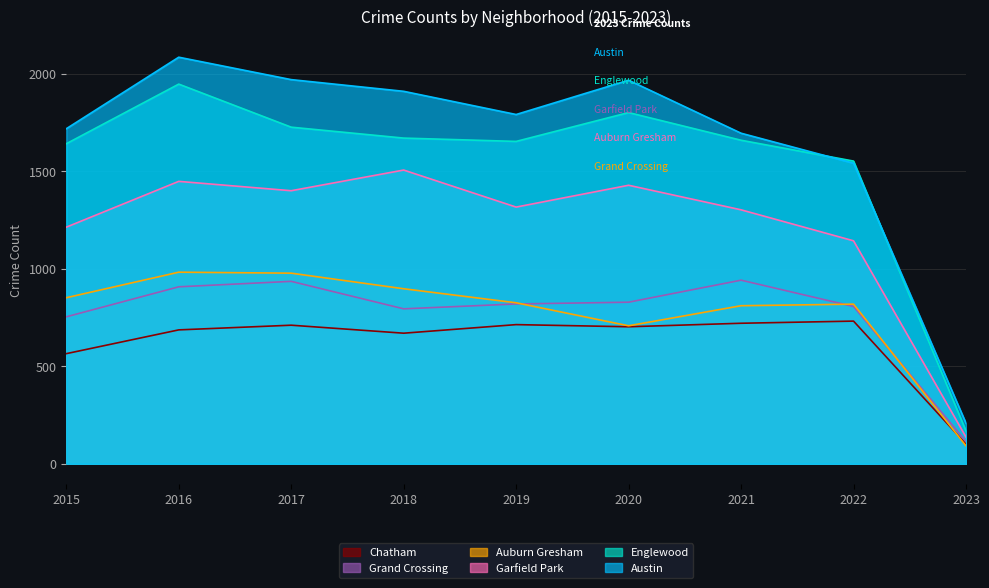

Reading left to right, transcribe all the data shown in this chart.

Austin: 1719	2086	1971	1911	1792	1968	1696	1542	208
Englewood: 1642	1948	1727	1671	1654	1802	1660	1553	168
Garfield Park: 1214	1449	1401	1507	1317	1429	1303	1144	137
Auburn Gresham: 852	983	978	898	826	708	811	819	92
Grand Crossing: 754	908	936	795	820	829	942	807	114
Chatham: 565	687	711	670	714	703	721	732	101